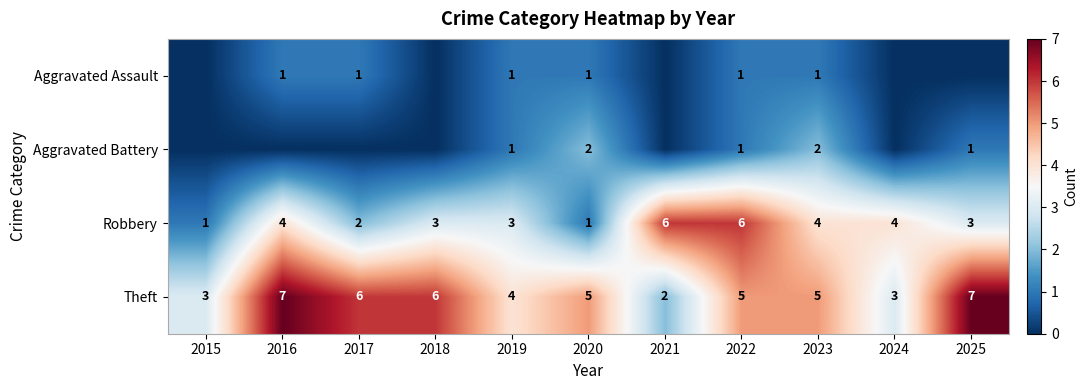

What is the total value across all series at 2022?

13